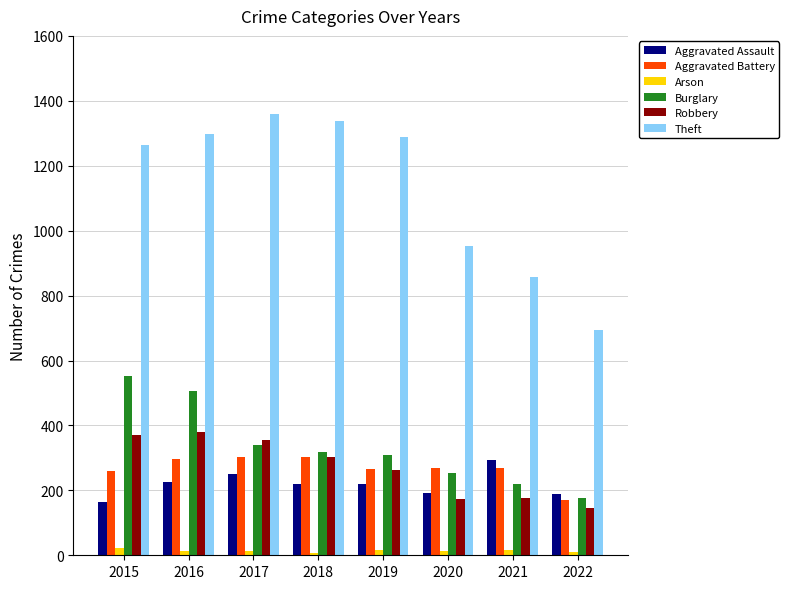

What is the value of the Burglary bar at the 5th from the left?

308